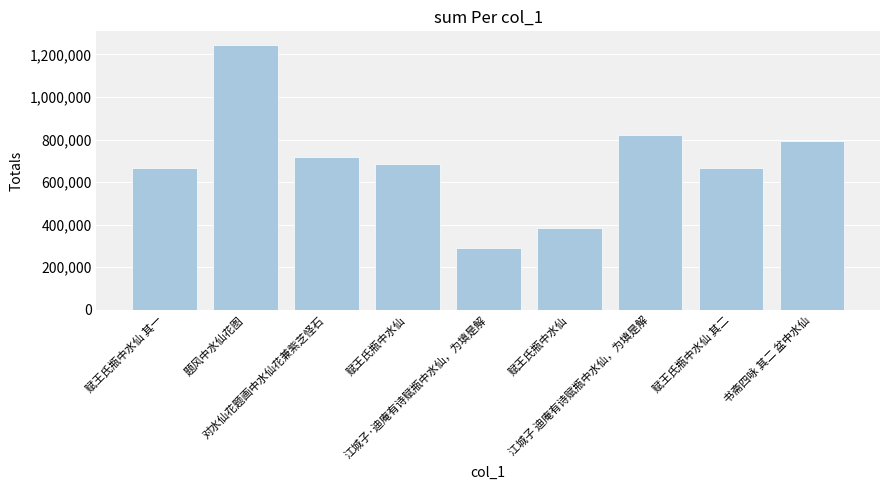

What value does the data have at 江城子 迪庵有诗赋瓶中水仙，为填是解, to the nearest 10?

820750